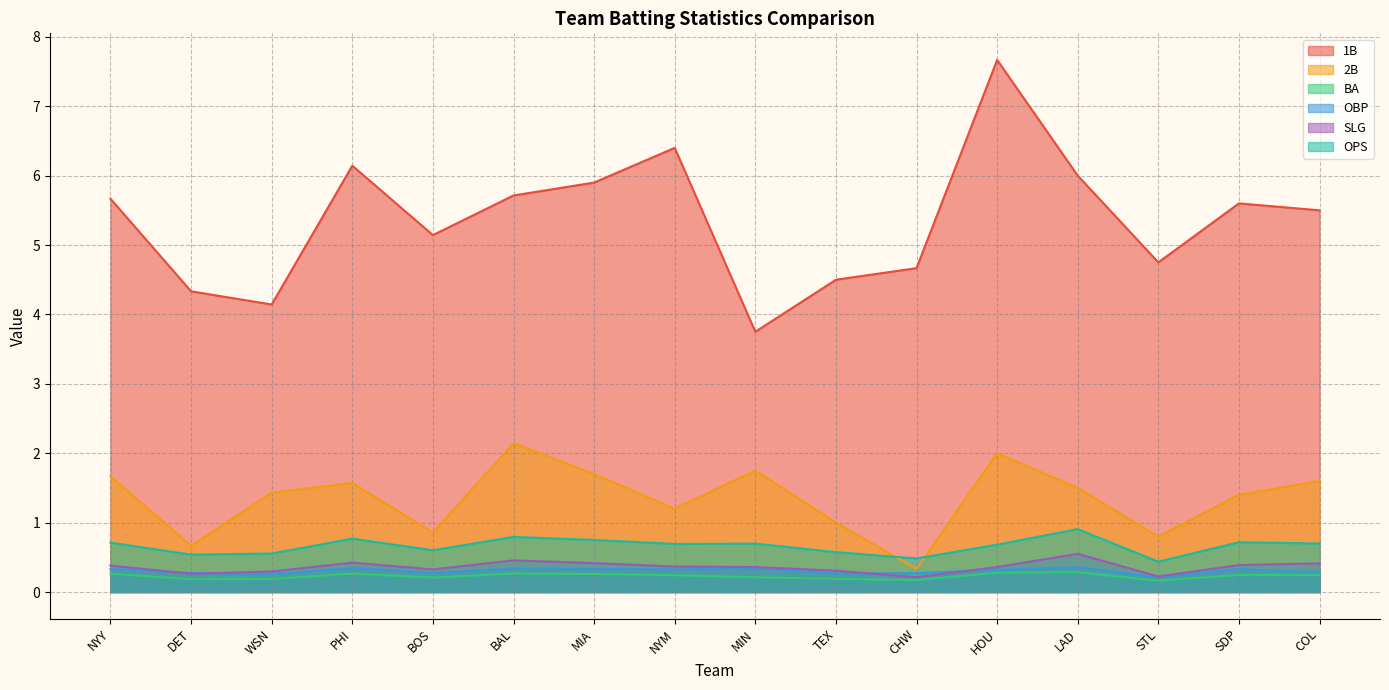

True or false: 2B and OBP cross at least once.

False